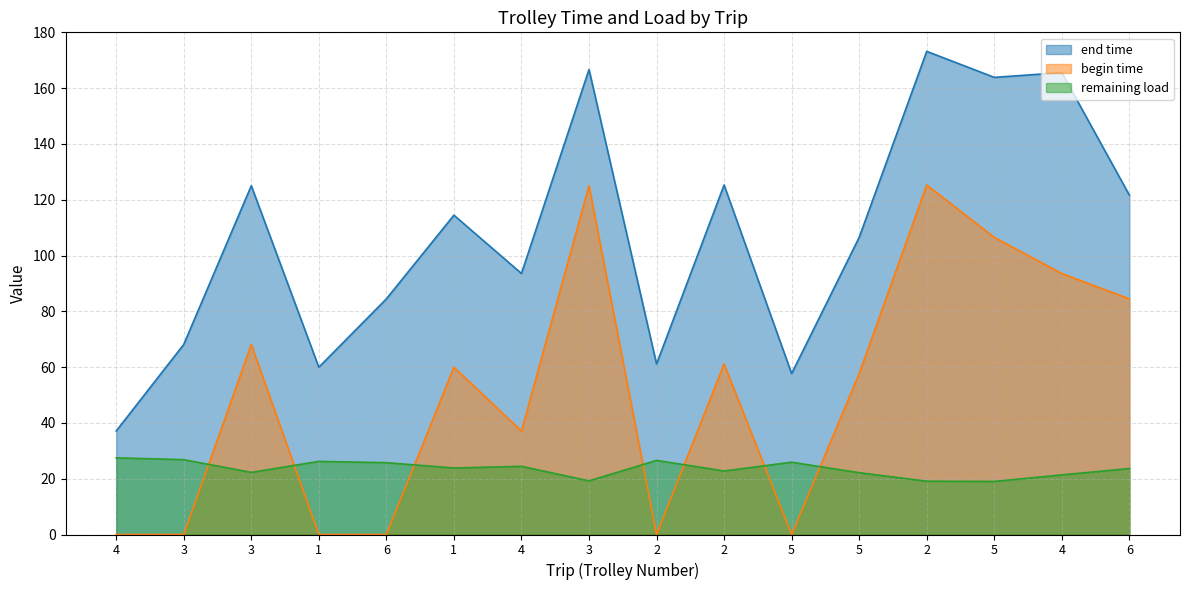

The end time series shows 43.8 at 6. True or false?

False